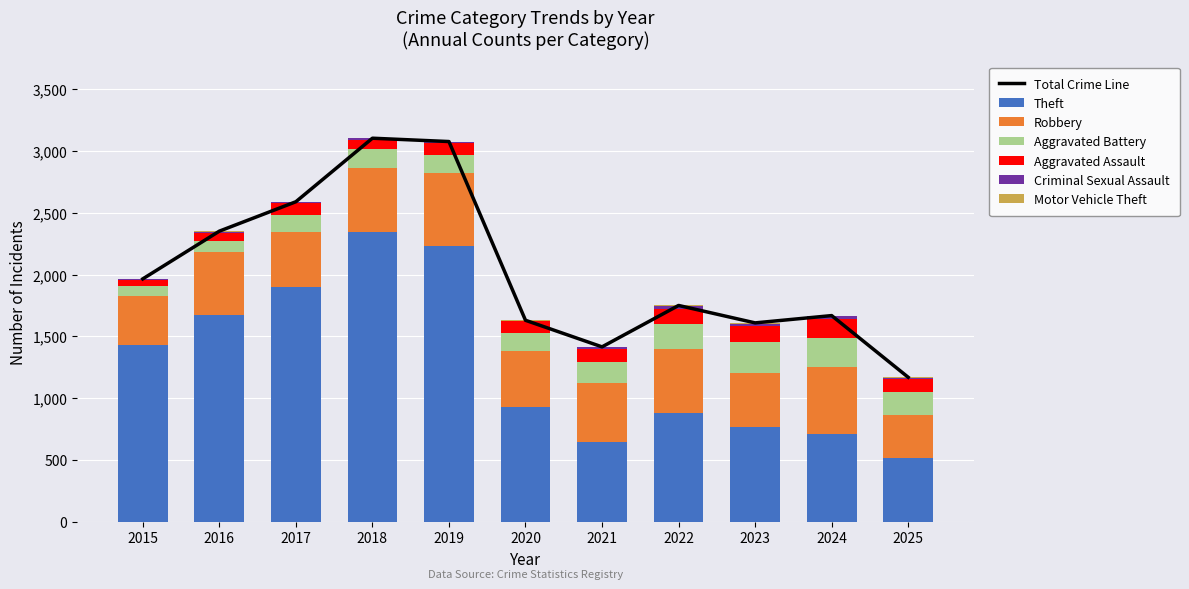

What is the sum of the Motor Vehicle Theft values at 2021 and 2018?

3